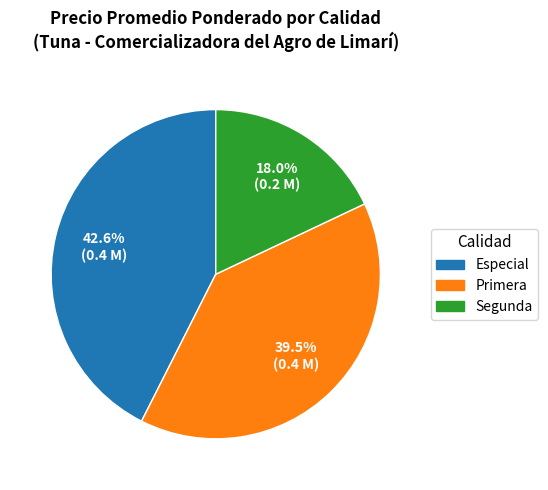

Combined, do Especial and Primera account for over 50%?

Yes